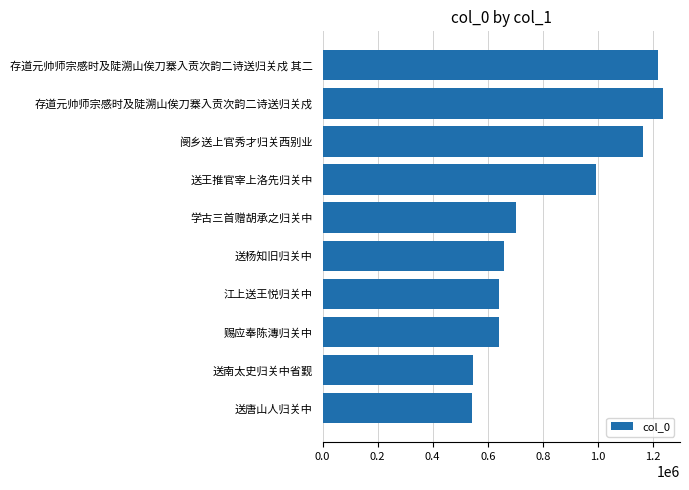

Between 存道元帅师宗感时及陡溯山俟刀寨入贡次韵二诗送归关戍 and 赐应奉陈漙归关中, which is larger?

存道元帅师宗感时及陡溯山俟刀寨入贡次韵二诗送归关戍